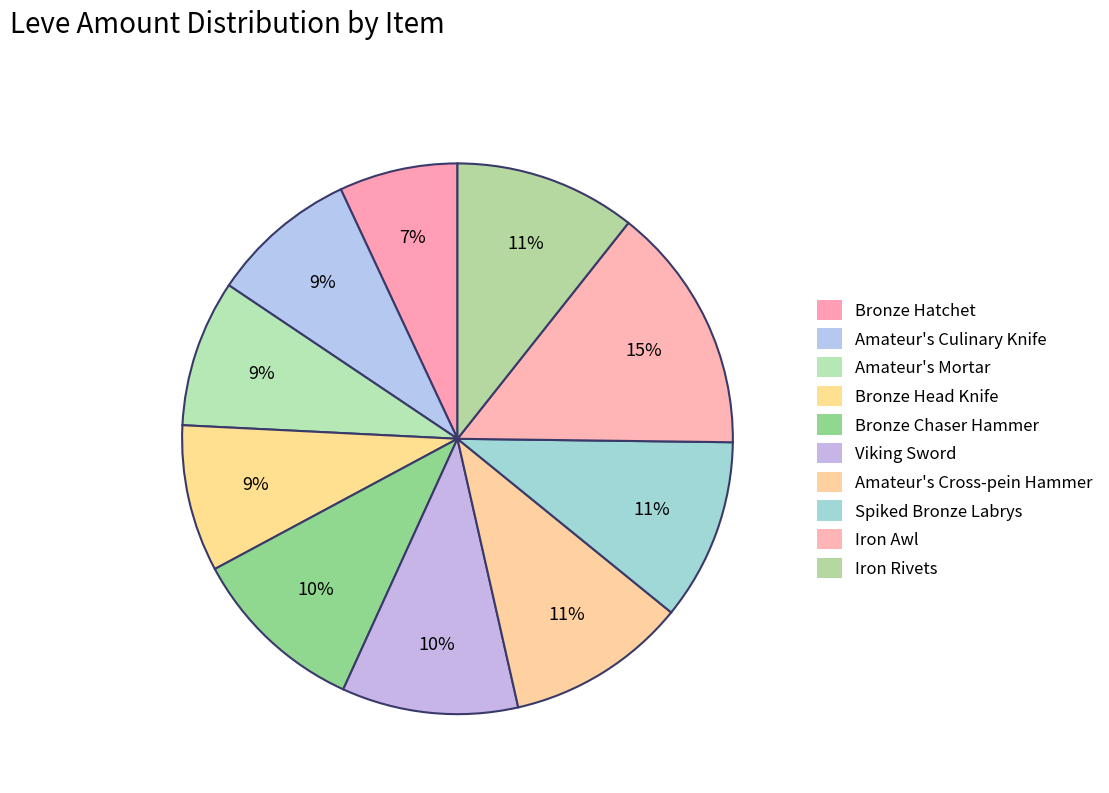

Is there a majority slice in this chart?

No